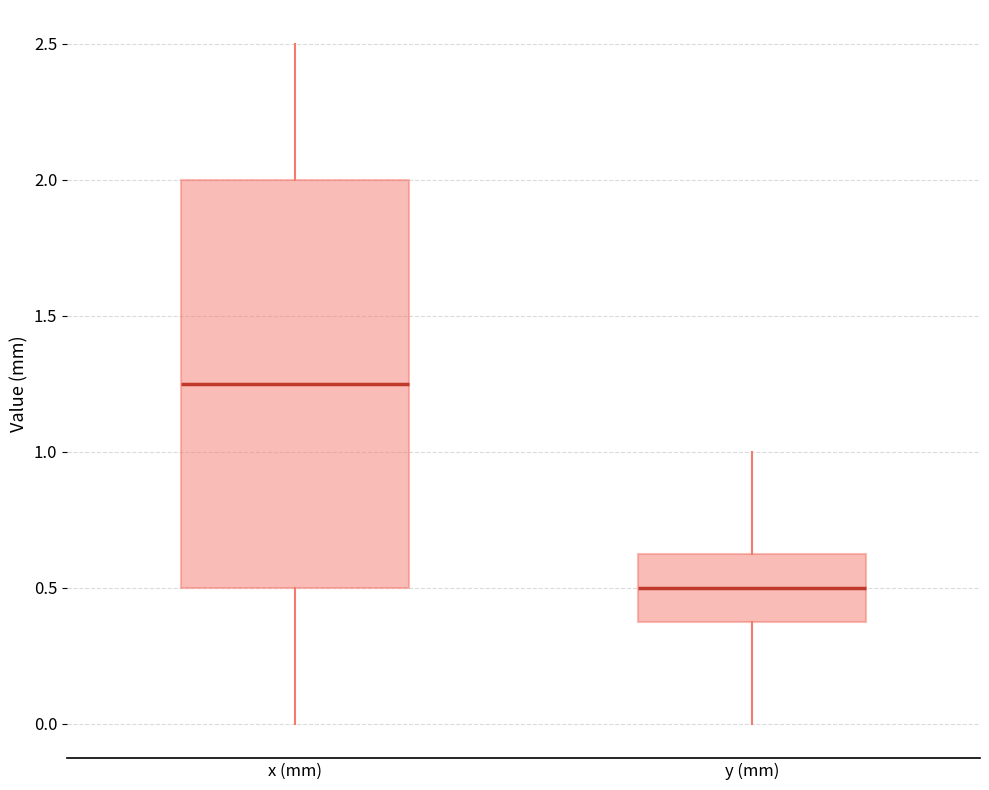

Reading left to right, transcribe this box plot: for each box, give where its median line is, the range the box spans, and where its two whiskers end, as read against the y-axis. The values are not printed on the chart, so give them approximately, as read against the axis.

x (mm): median 1.25, box 0.50 to 2.00, whiskers 0.00 to 2.50
y (mm): median 0.50, box 0.40 to 0.65, whiskers 0.00 to 1.00